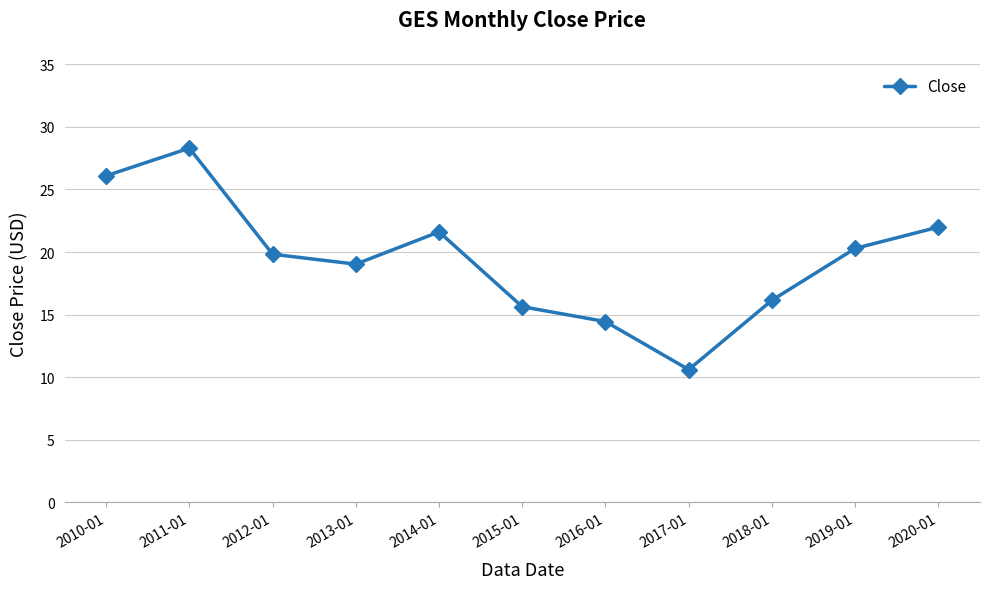

Reading right to left, what are all the values shown in this chart?

22.0	20.3	16.1	10.6	14.4	15.6	21.6	19.0	19.8	28.3	26.1